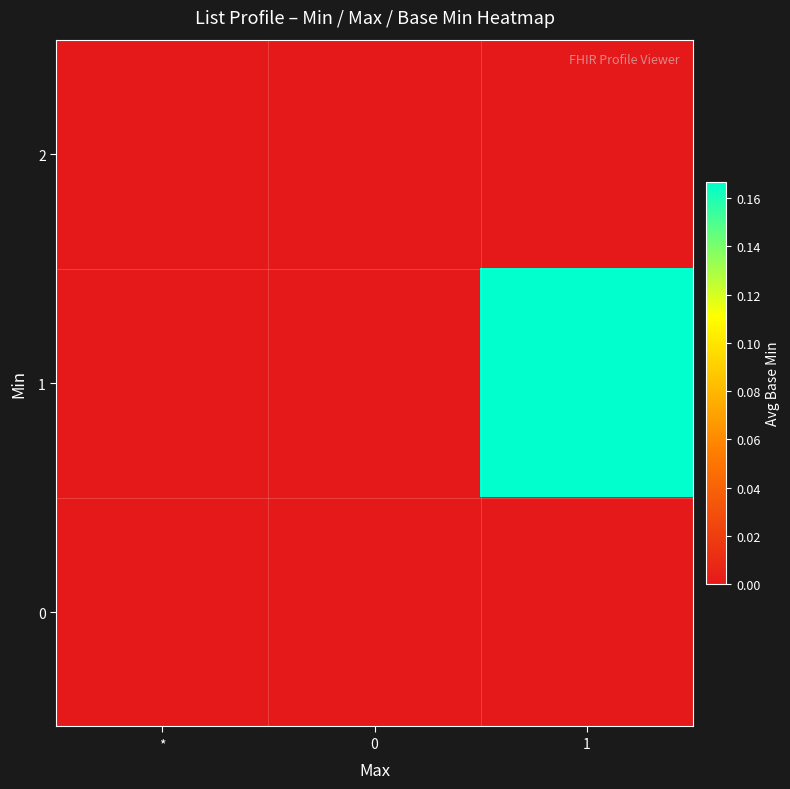

How many categories are shown in the chart?

3